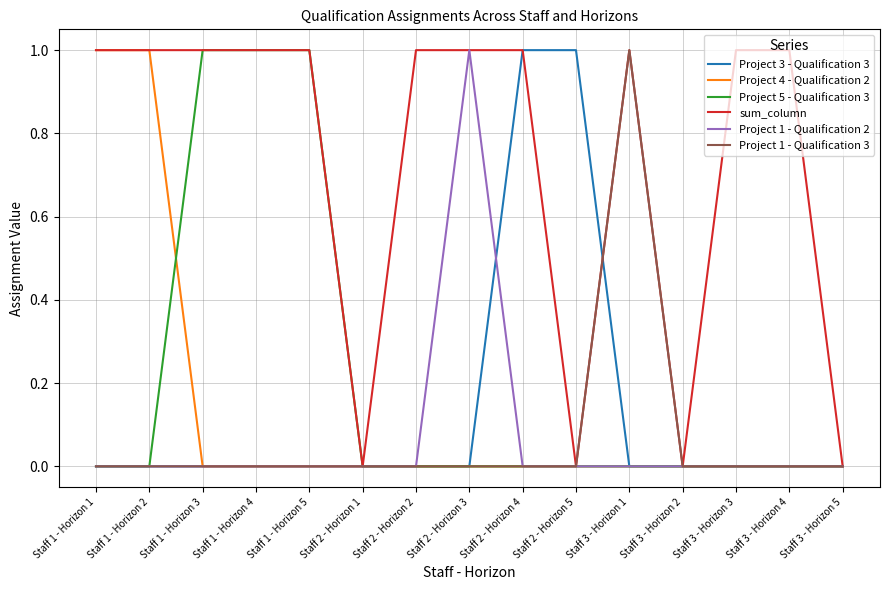

Which series changed the most between Staff 1 - Horizon 3 and Staff 2 - Horizon 2?

Project 5 - Qualification 3